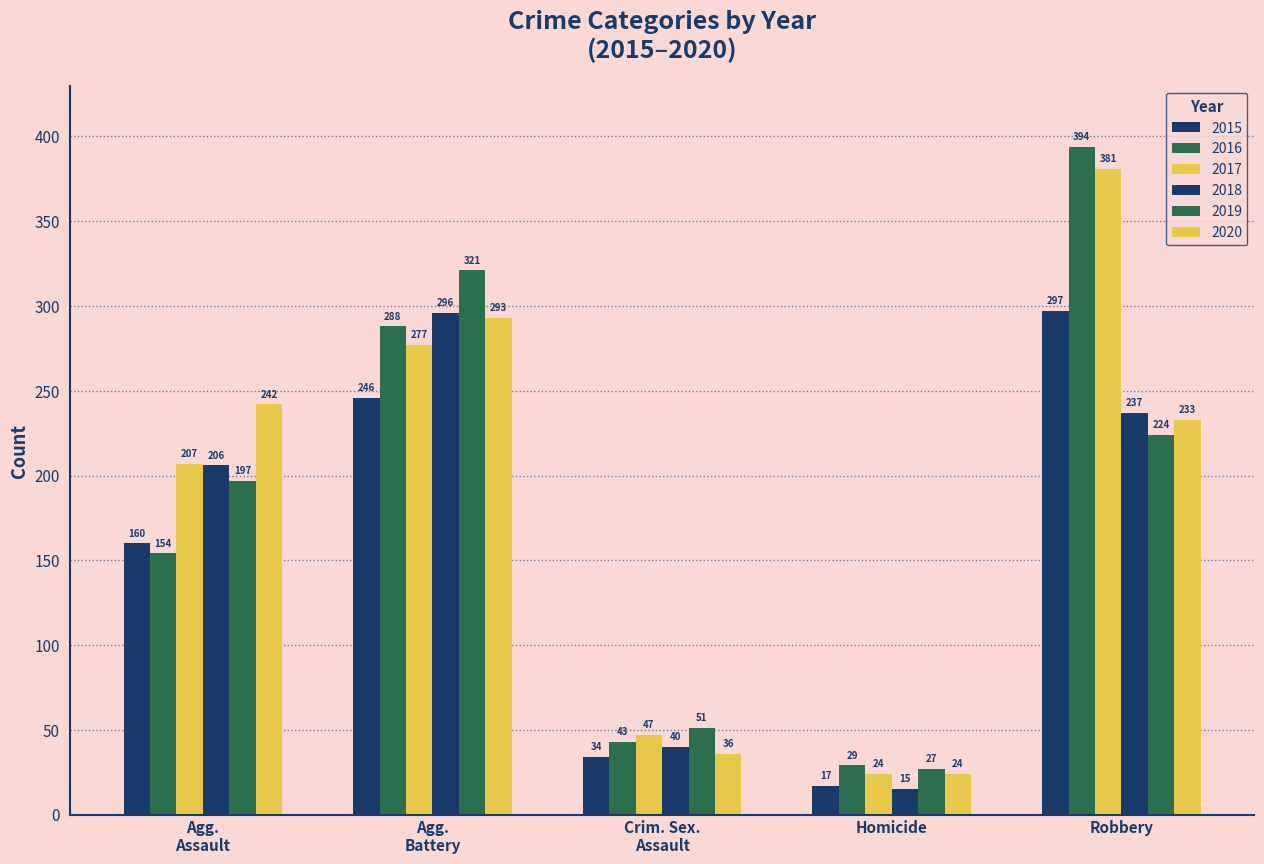

Count the number of categories in the chart.

5